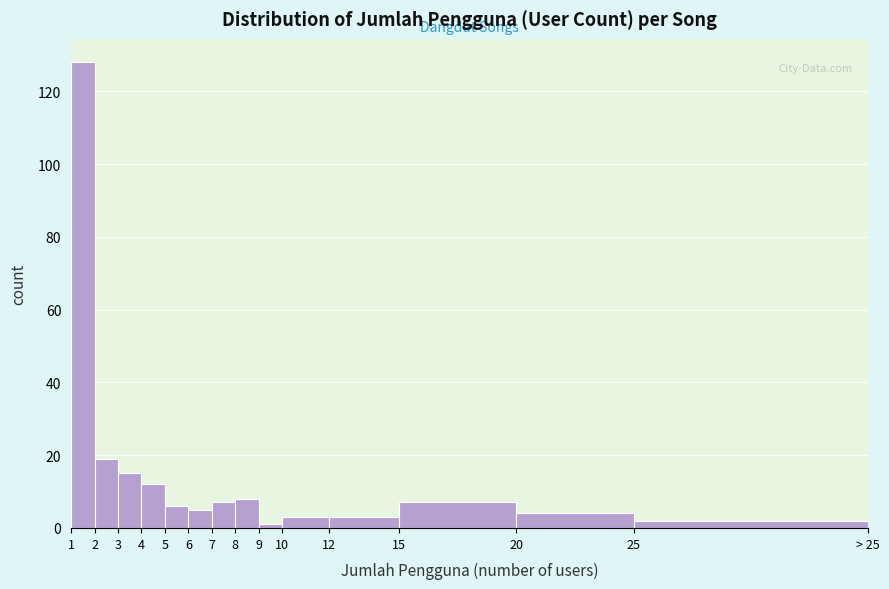

Reading left to right, transcribe all the data shown in this chart.

128	19	15	12	6	5	7	8	1	3	3	7	4	2